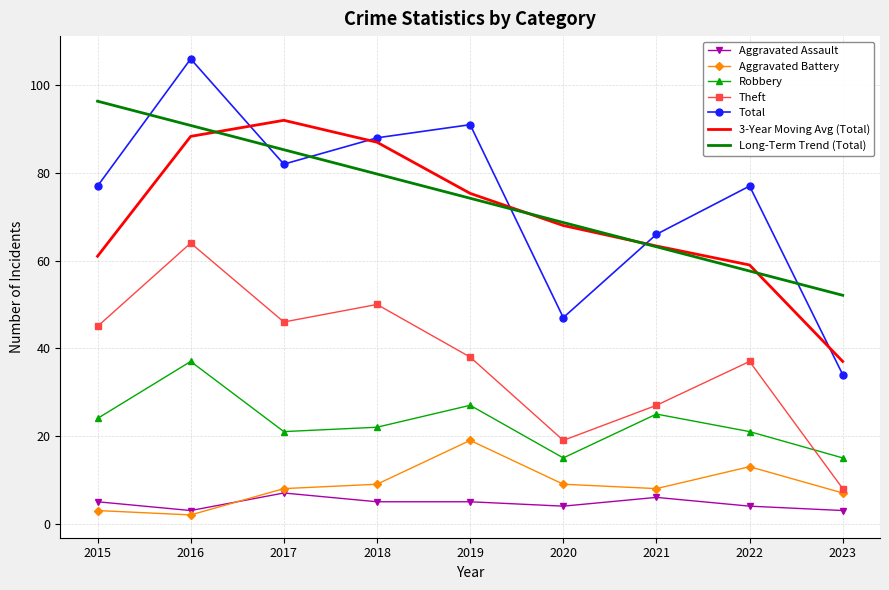

Between 2015 and 2019, which series saw the biggest shift?

Long-Term Trend (Total)